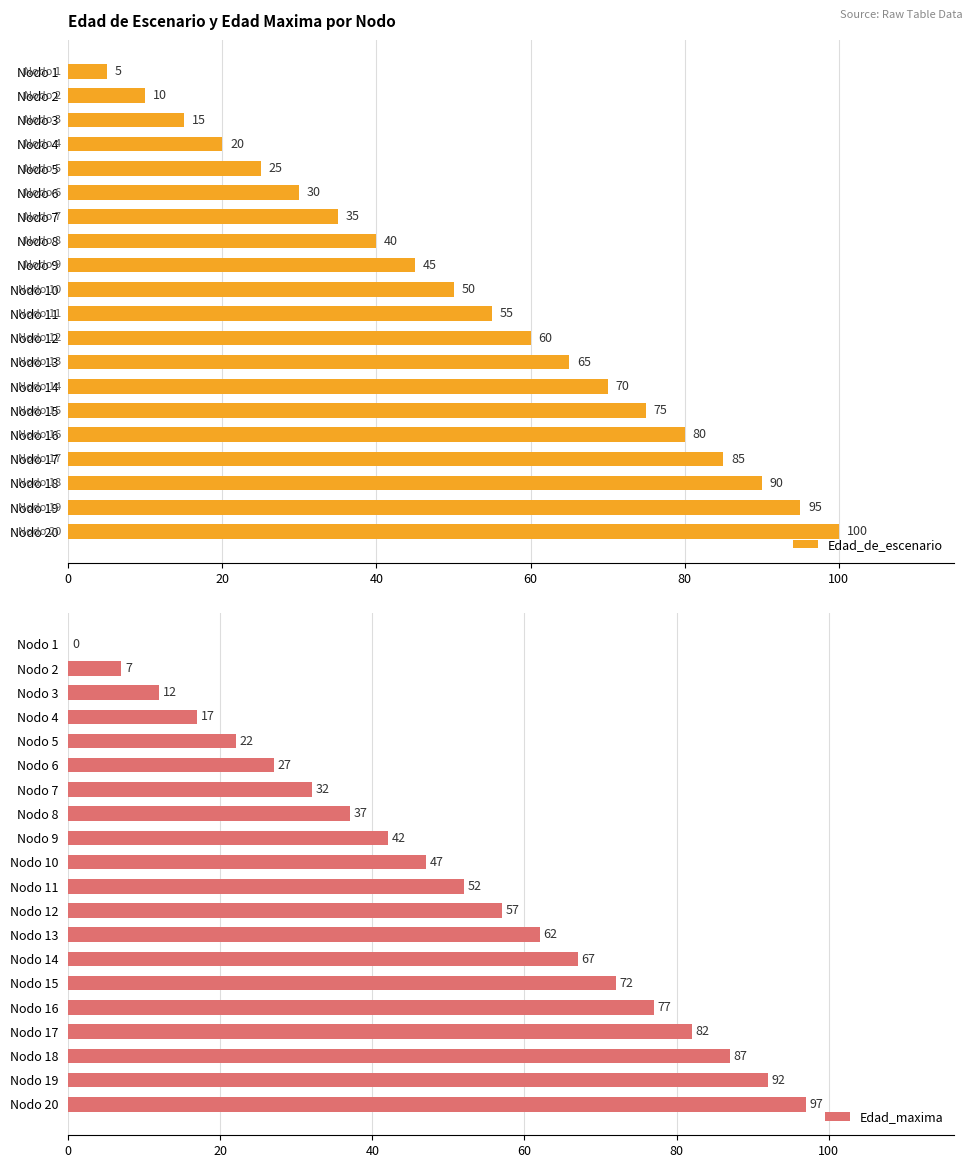

The Edad_de_escenario series shows 30 at Nodo 6. True or false?

True